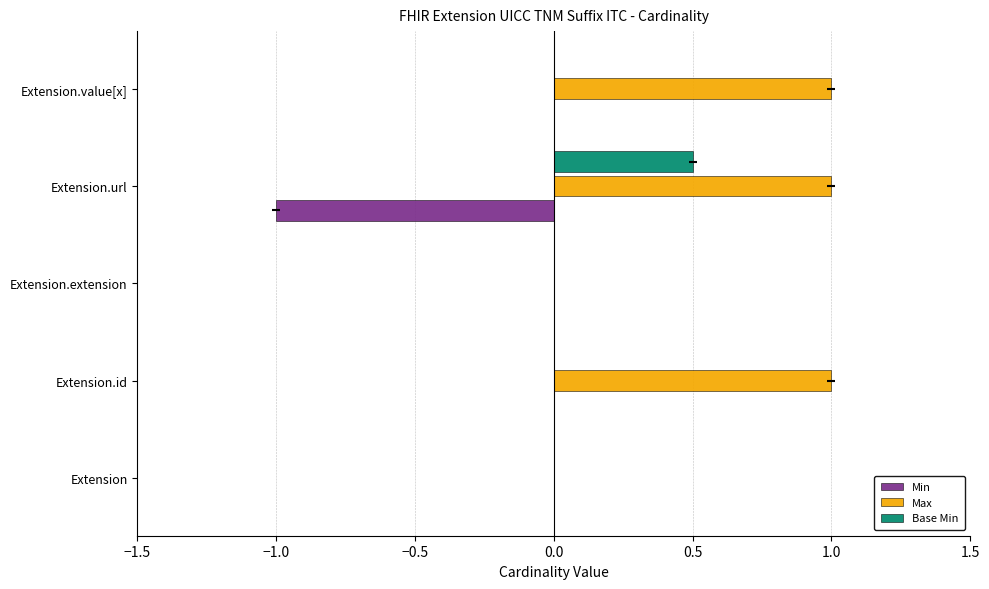

Which series has the largest total across all categories?

Max